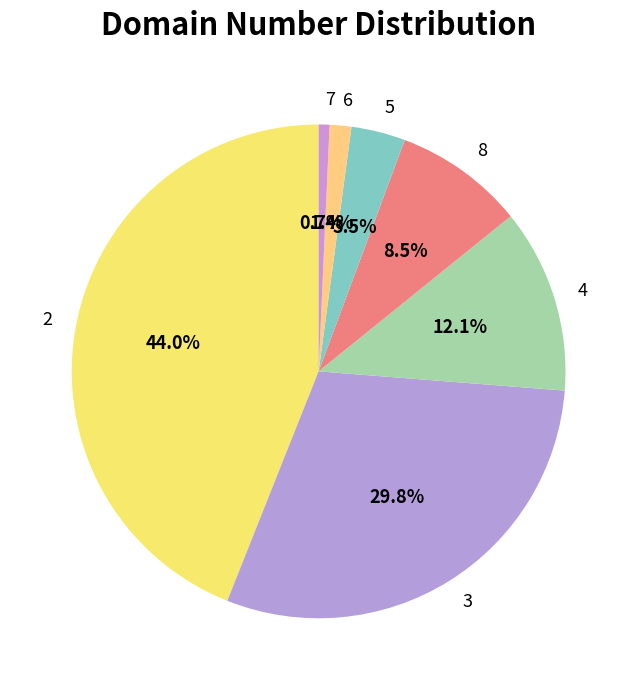

What percentage do 8 and 4 together represent?

20.6%